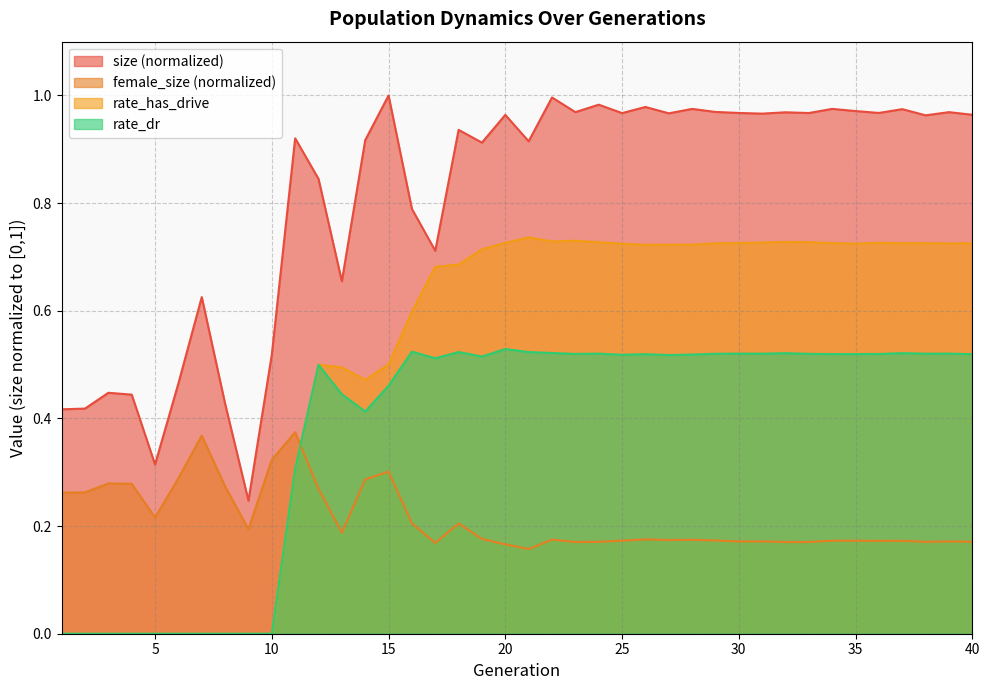

Reading right to left, list all the values displayed in this chart.

size: 40=1.0	39=1.0	38=1.0	37=1.0	36=1.0	35=1.0	34=1.0	33=1.0	32=1.0	31=1.0	30=1.0	29=1.0	28=1.0	27=1.0	26=1.0	25=1.0	24=1.0	23=1.0	22=1.0	21=0.9	20=1.0	19=0.9	18=0.9	17=0.7	16=0.8	15=1.0	14=0.9	13=0.7	12=0.8	11=0.9	10=0.5	9=0.2	8=0.4	7=0.6	6=0.5	5=0.3	4=0.4	3=0.4	2=0.4	1=0.4
female_size: 40=0.2	39=0.2	38=0.2	37=0.2	36=0.2	35=0.2	34=0.2	33=0.2	32=0.2	31=0.2	30=0.2	29=0.2	28=0.2	27=0.2	26=0.2	25=0.2	24=0.2	23=0.2	22=0.2	21=0.2	20=0.2	19=0.2	18=0.2	17=0.2	16=0.2	15=0.3	14=0.3	13=0.2	12=0.3	11=0.4	10=0.3	9=0.2	8=0.3	7=0.4	6=0.3	5=0.2	4=0.3	3=0.3	2=0.3	1=0.3
rate_has_drive: 40=0.7	39=0.7	38=0.7	37=0.7	36=0.7	35=0.7	34=0.7	33=0.7	32=0.7	31=0.7	30=0.7	29=0.7	28=0.7	27=0.7	26=0.7	25=0.7	24=0.7	23=0.7	22=0.7	21=0.7	20=0.7	19=0.7	18=0.7	17=0.7	16=0.6	15=0.5	14=0.5	13=0.5	12=0.5	11=0.3	10=0.0	9=0.0	8=0.0	7=0.0	6=0.0	5=0.0	4=0.0	3=0.0	2=0.0	1=0.0
rate_dr: 40=0.5	39=0.5	38=0.5	37=0.5	36=0.5	35=0.5	34=0.5	33=0.5	32=0.5	31=0.5	30=0.5	29=0.5	28=0.5	27=0.5	26=0.5	25=0.5	24=0.5	23=0.5	22=0.5	21=0.5	20=0.5	19=0.5	18=0.5	17=0.5	16=0.5	15=0.5	14=0.4	13=0.4	12=0.5	11=0.3	10=0.0	9=0.0	8=0.0	7=0.0	6=0.0	5=0.0	4=0.0	3=0.0	2=0.0	1=0.0